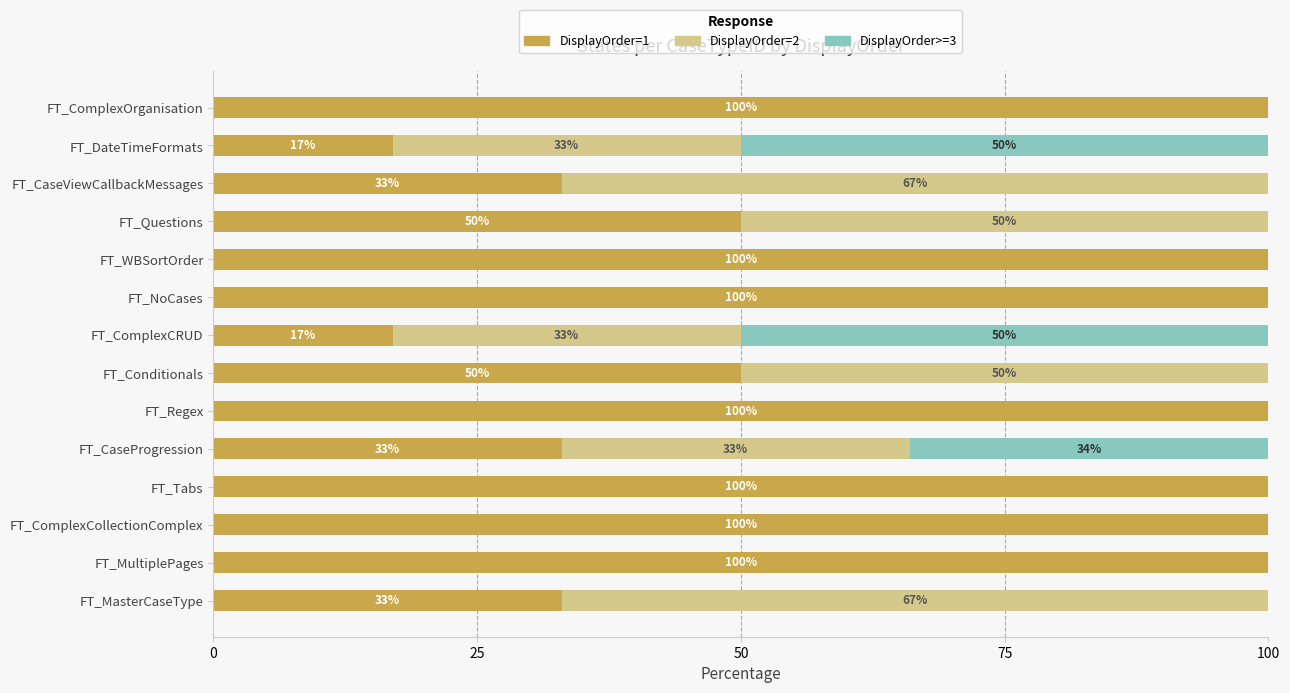

What is the sum of all DisplayOrder=1 values?

933